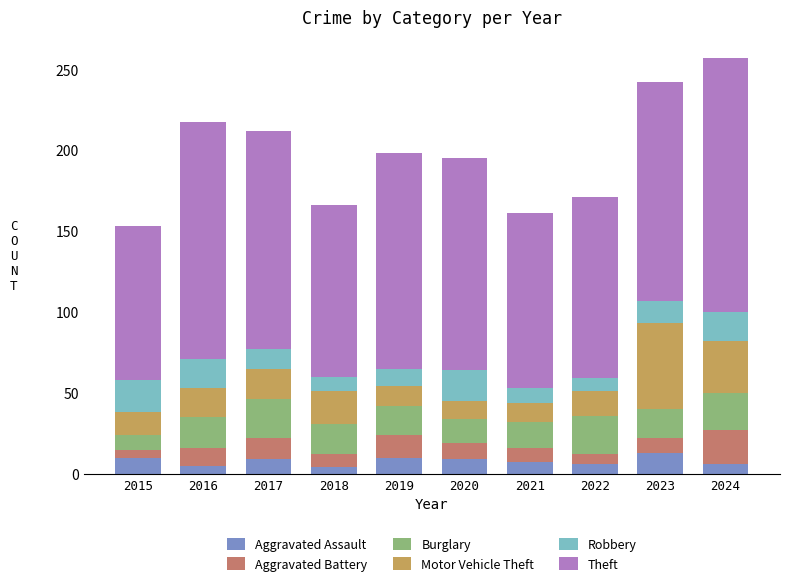

What is the maximum value for Aggravated Assault?

13